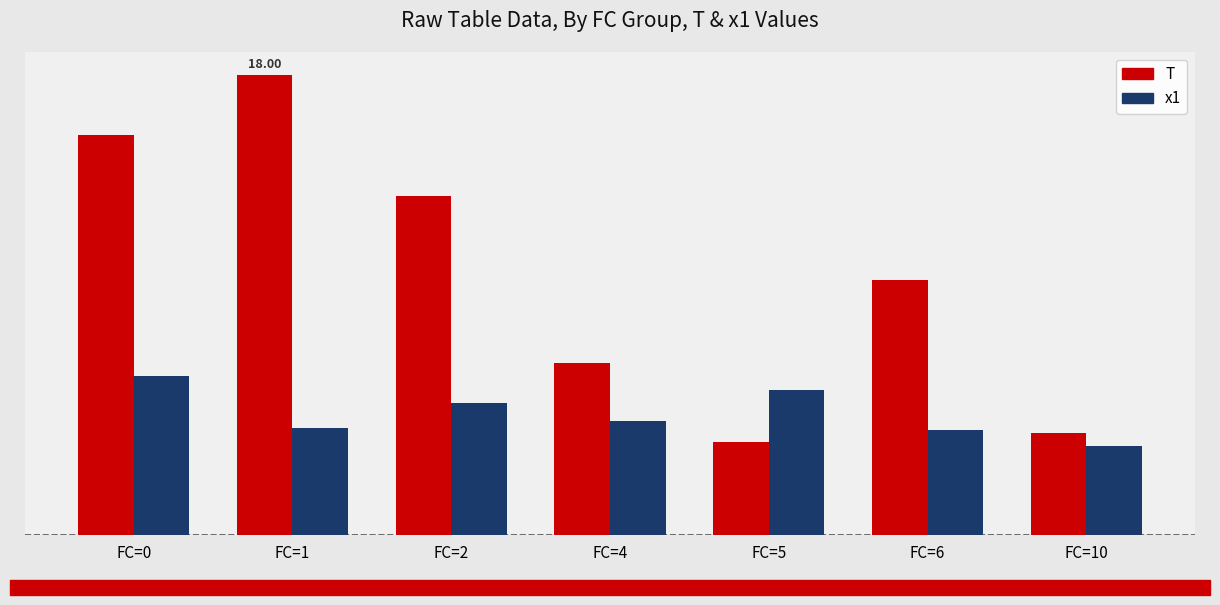

Does the chart contain stacked bars?

No